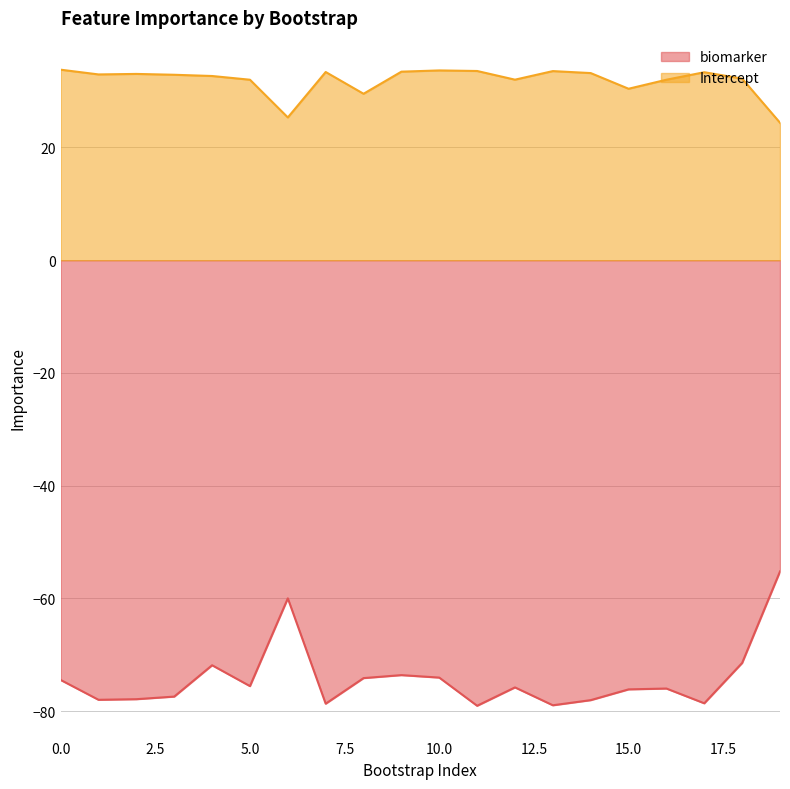

Rank the series at 1 from lowest to highest value.

biomarker, Intercept